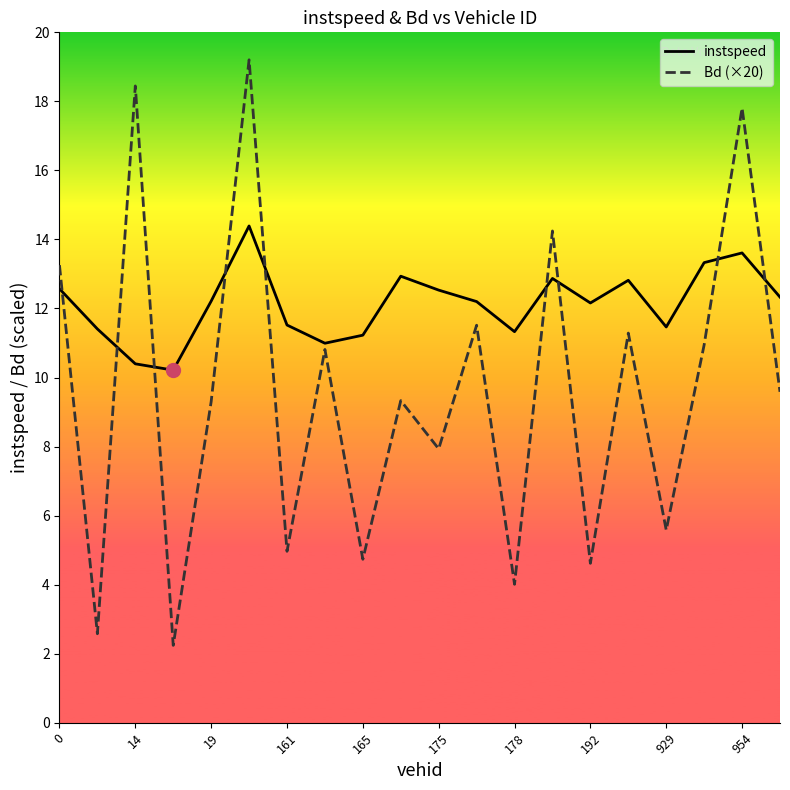

Is this an area chart (filled region under the line)?

No